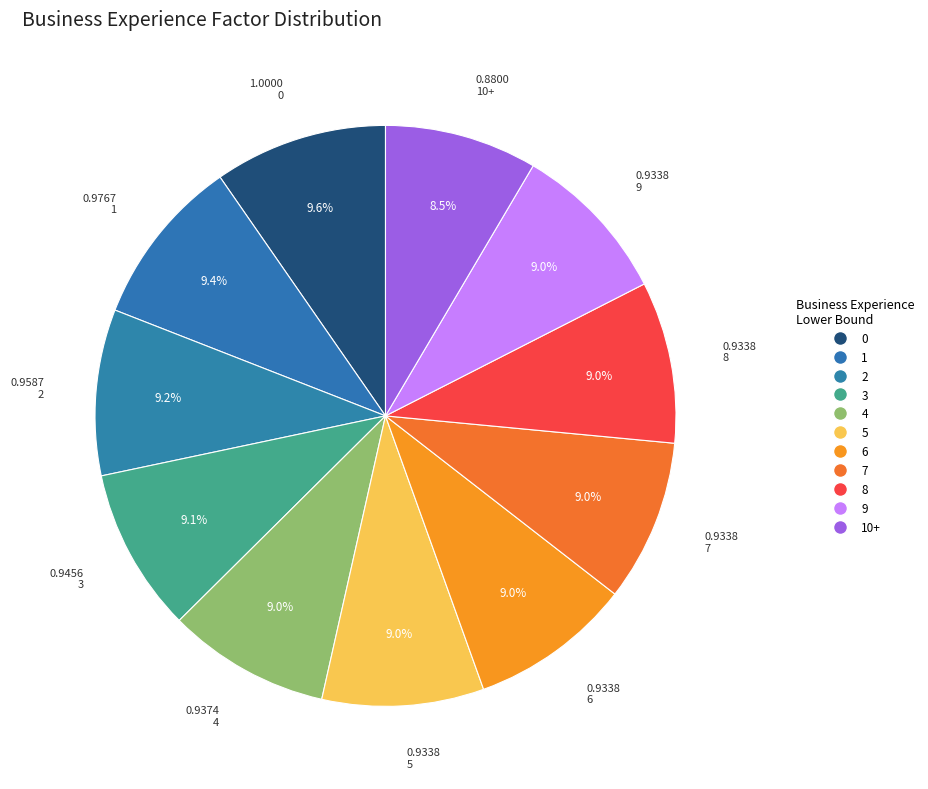

To the nearest percent, what percentage of the pie is 4?

9%